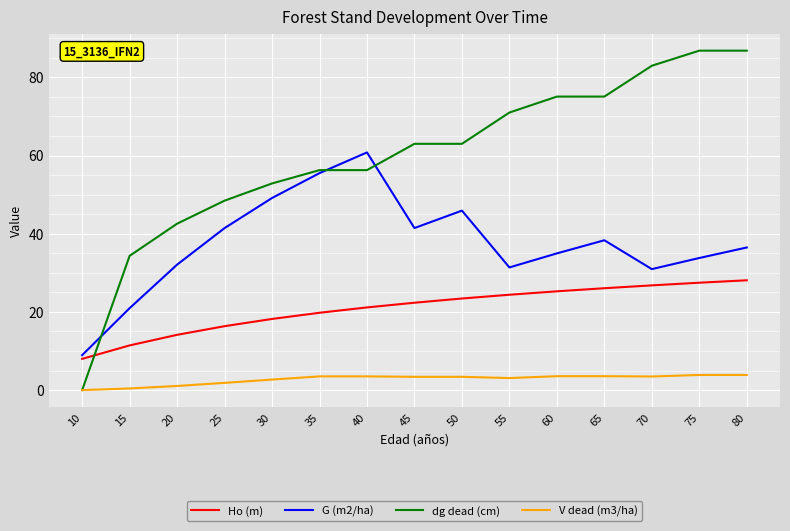

How many lines are shown in the chart?

4